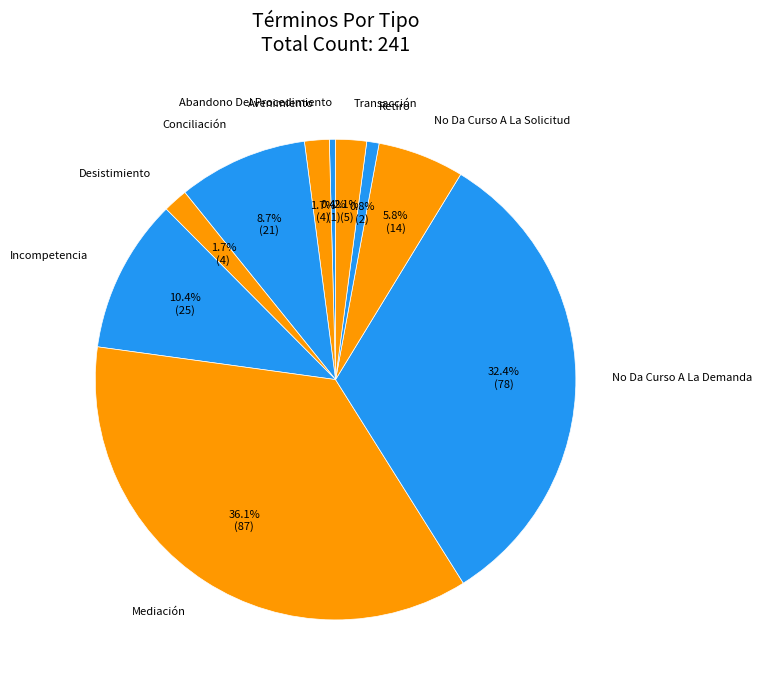

Is there any slice that represents more than half of the pie?

No